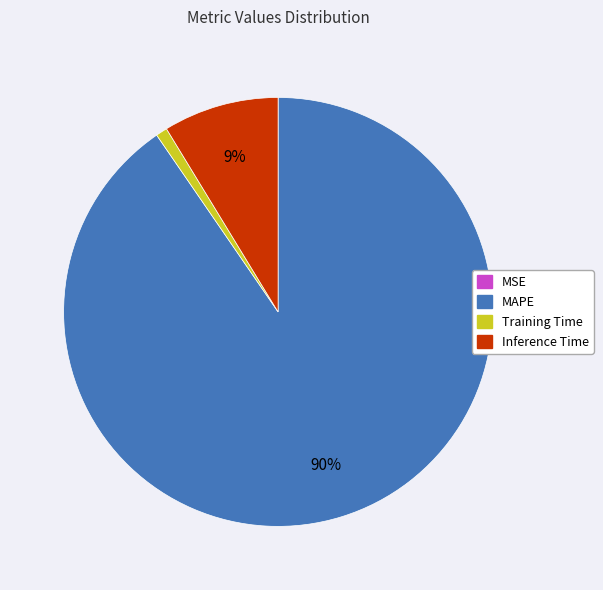

Is there a majority slice in this chart?

Yes